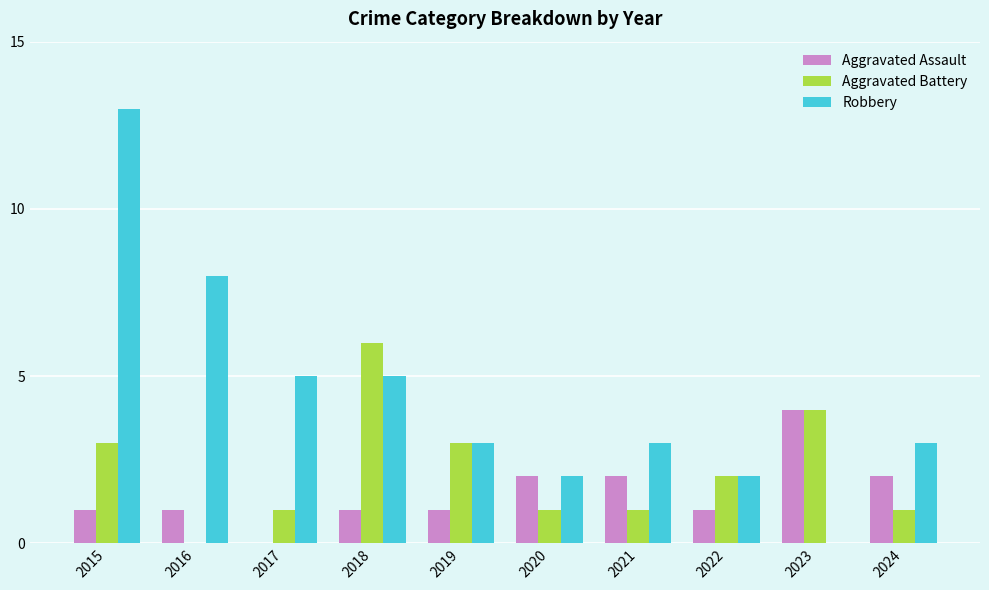

Reading left to right, transcribe all the data shown in this chart.

Aggravated Assault: 2015=1	2016=1	2017=0	2018=1	2019=1	2020=2	2021=2	2022=1	2023=4	2024=2
Aggravated Battery: 2015=3	2016=0	2017=1	2018=6	2019=3	2020=1	2021=1	2022=2	2023=4	2024=1
Robbery: 2015=13	2016=8	2017=5	2018=5	2019=3	2020=2	2021=3	2022=2	2023=0	2024=3